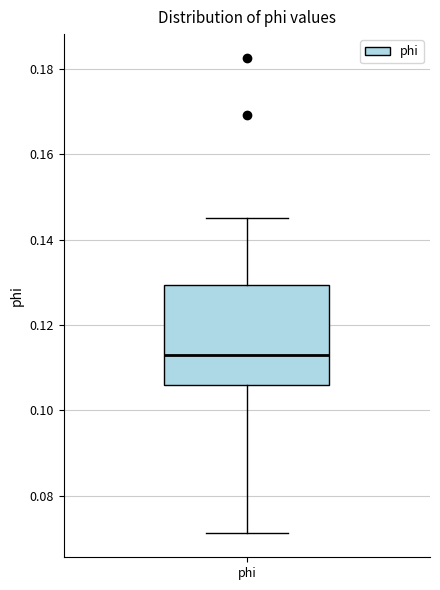

Where does the upper whisker of the box for phi end on the y-axis? The values are not printed on the chart, so give them approximately, as read against the axis.

0.146